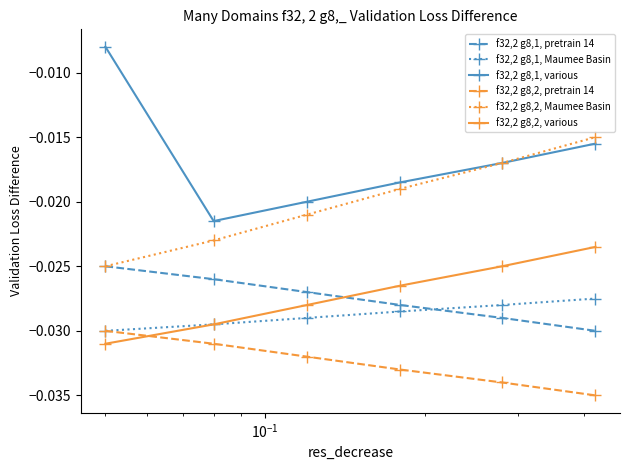

True or false: f32,2 g8,2, various and f32,2 g8,1, pretrain 14 cross at least once.

True